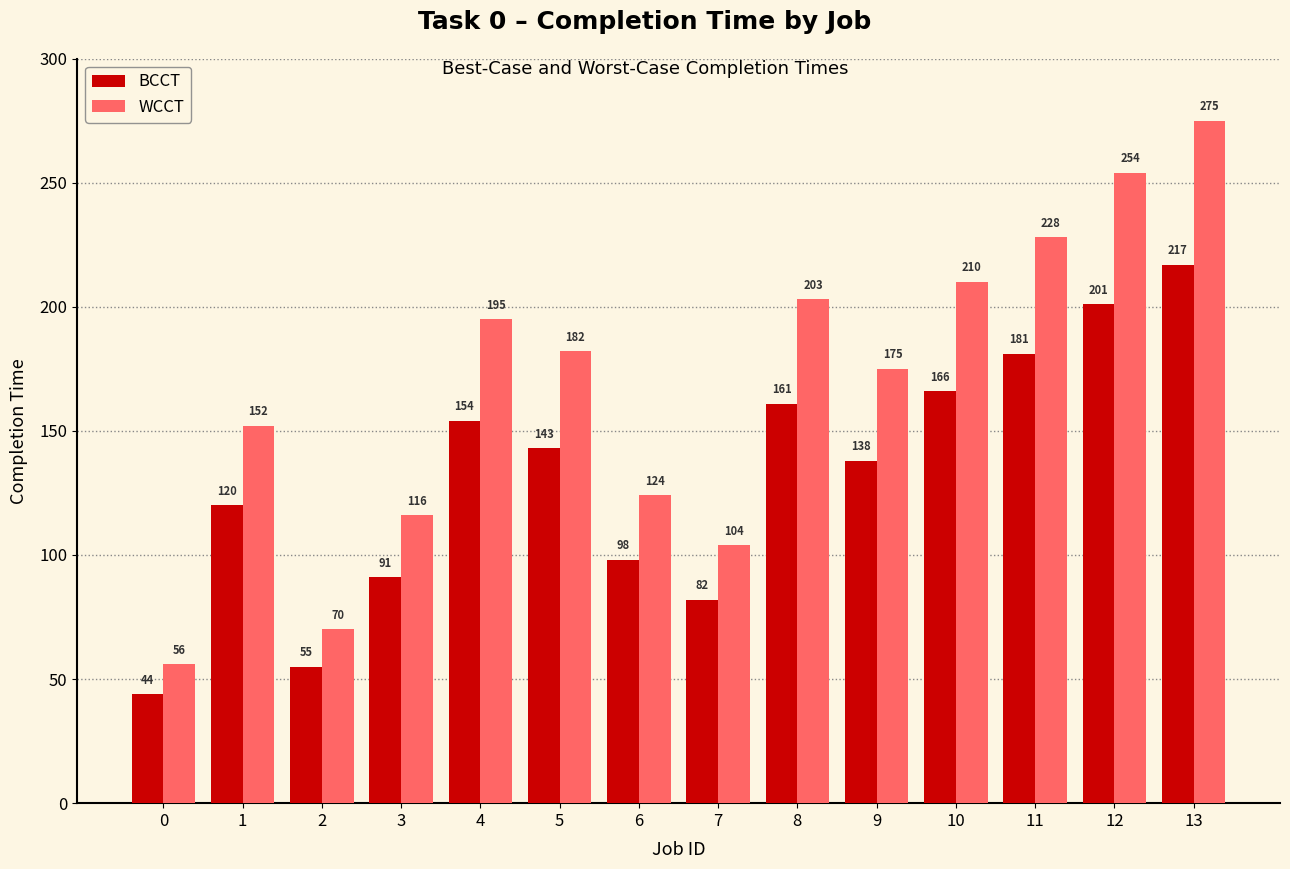

What is the spread (max minus min) of values at 9?

37